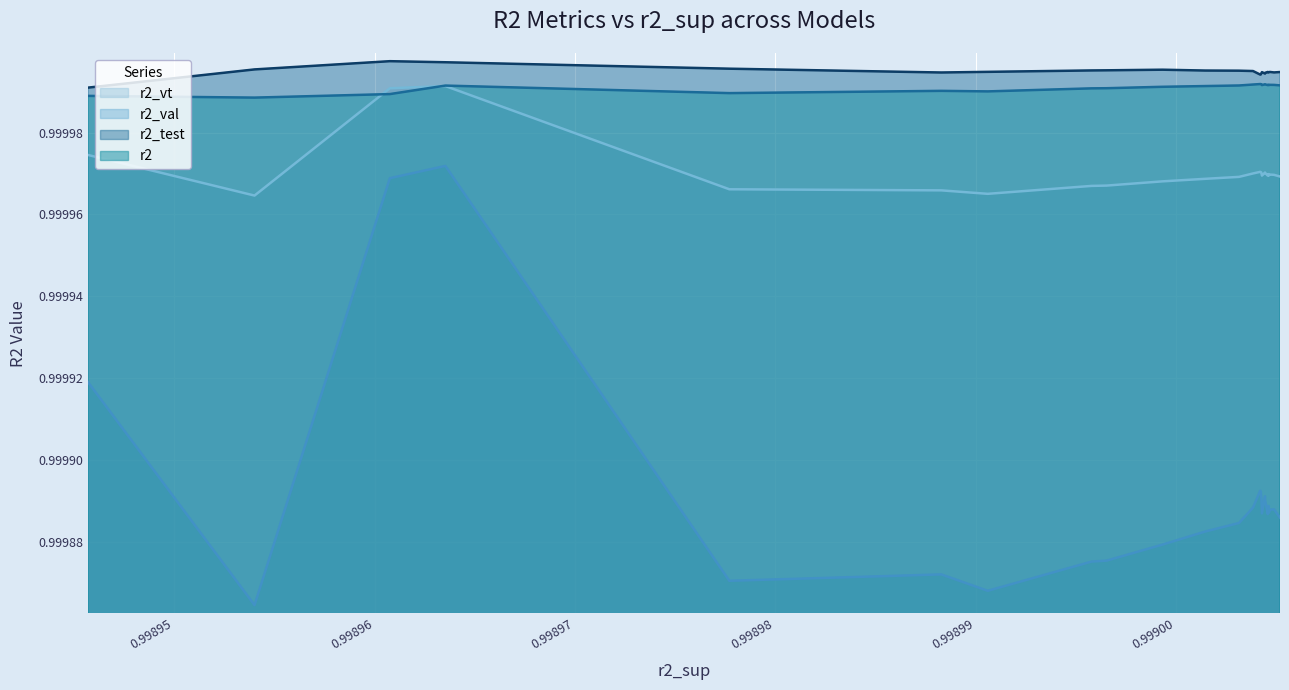

Which series has the widest spread of values?

r2_val